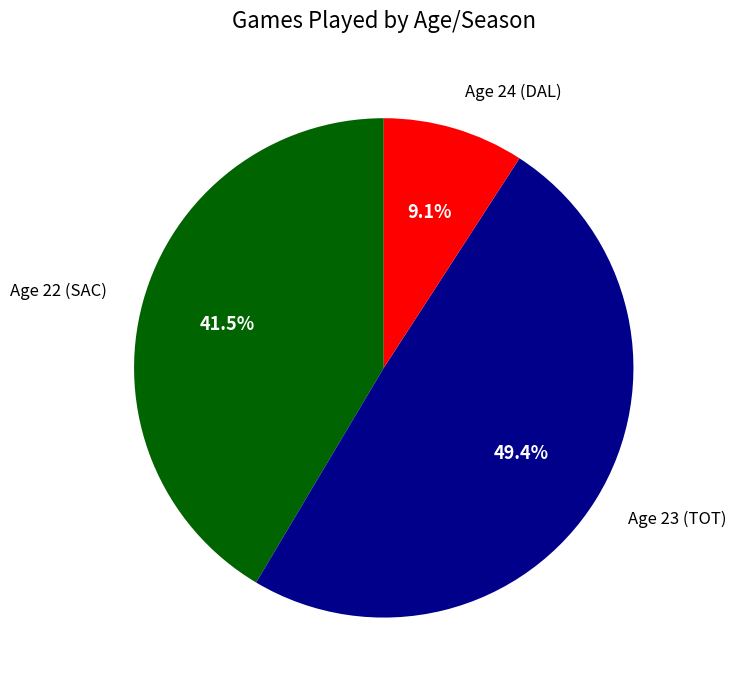

Which slice is the largest?

Age 23 (TOT)